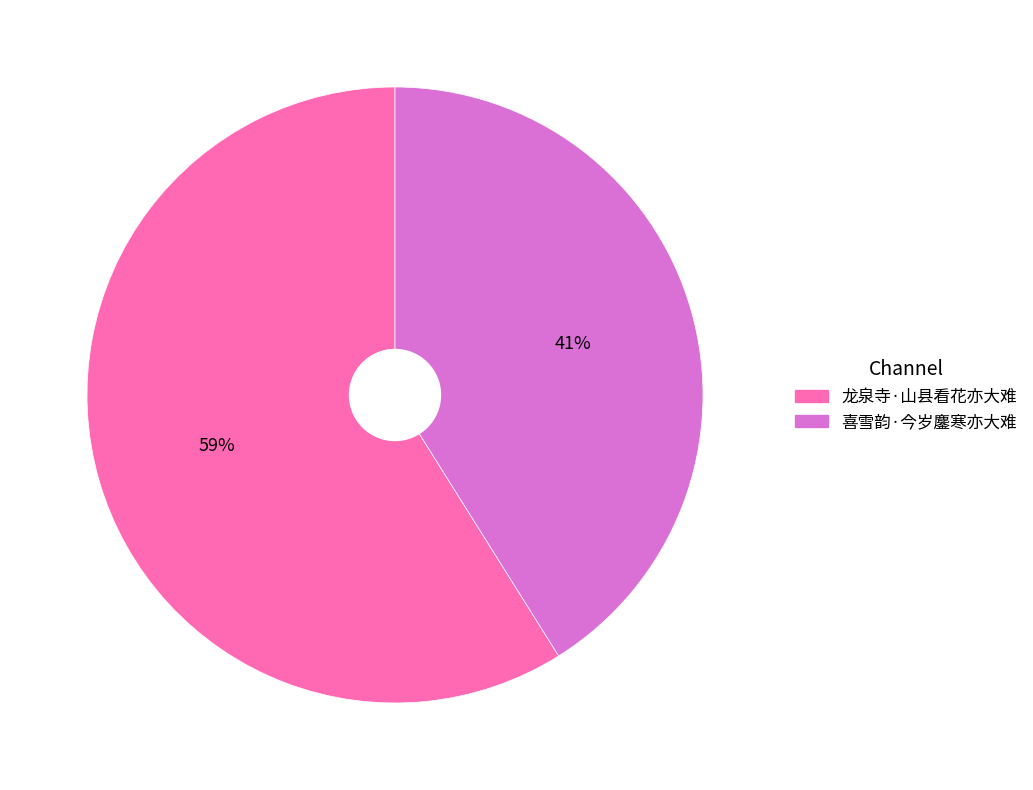

The 喜雪韵·今岁鏖寒亦大难 slice represents 30% of the pie. True or false?

False